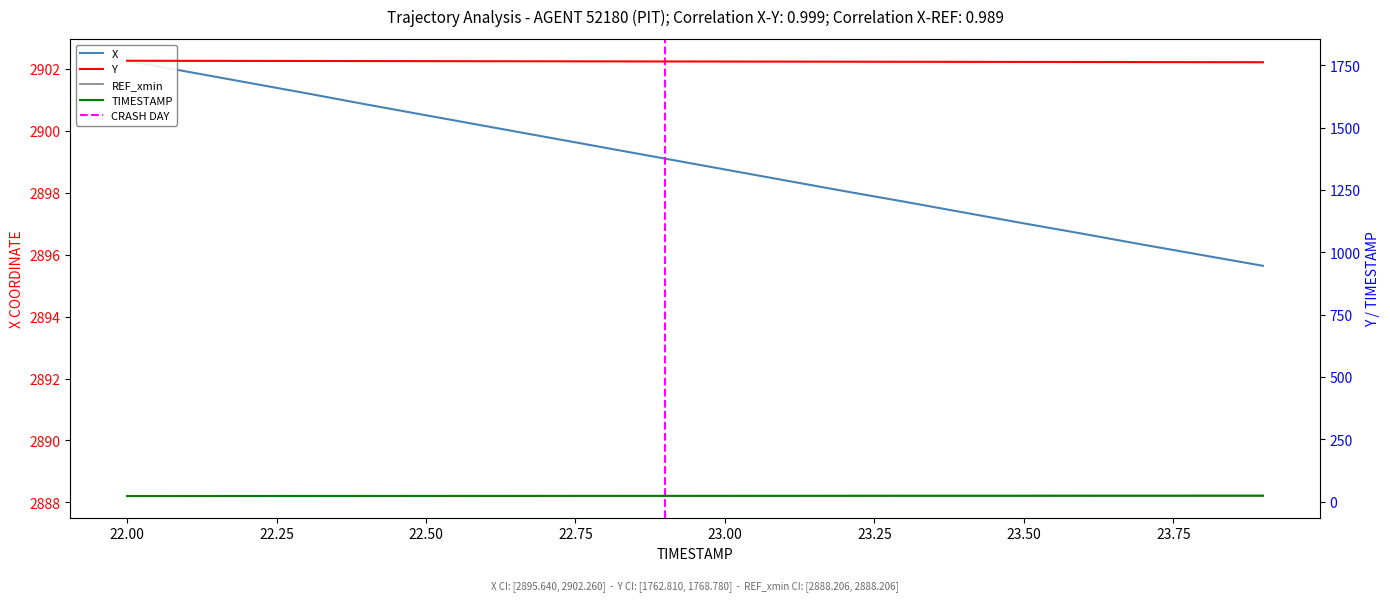

How many data points in X are less than 2899?

10